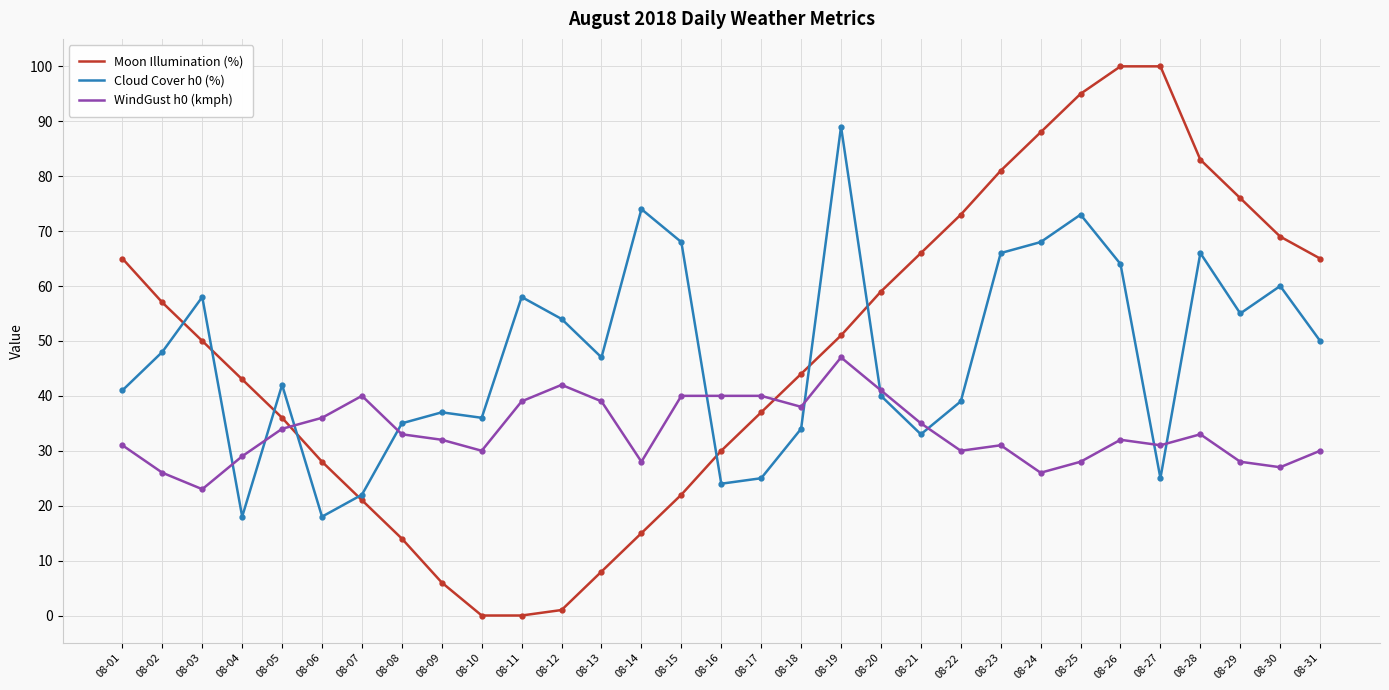

Is the value of Moon Illumination (%) at 08-22 greater than the value of Cloud Cover h0 (%) at 08-29?

Yes